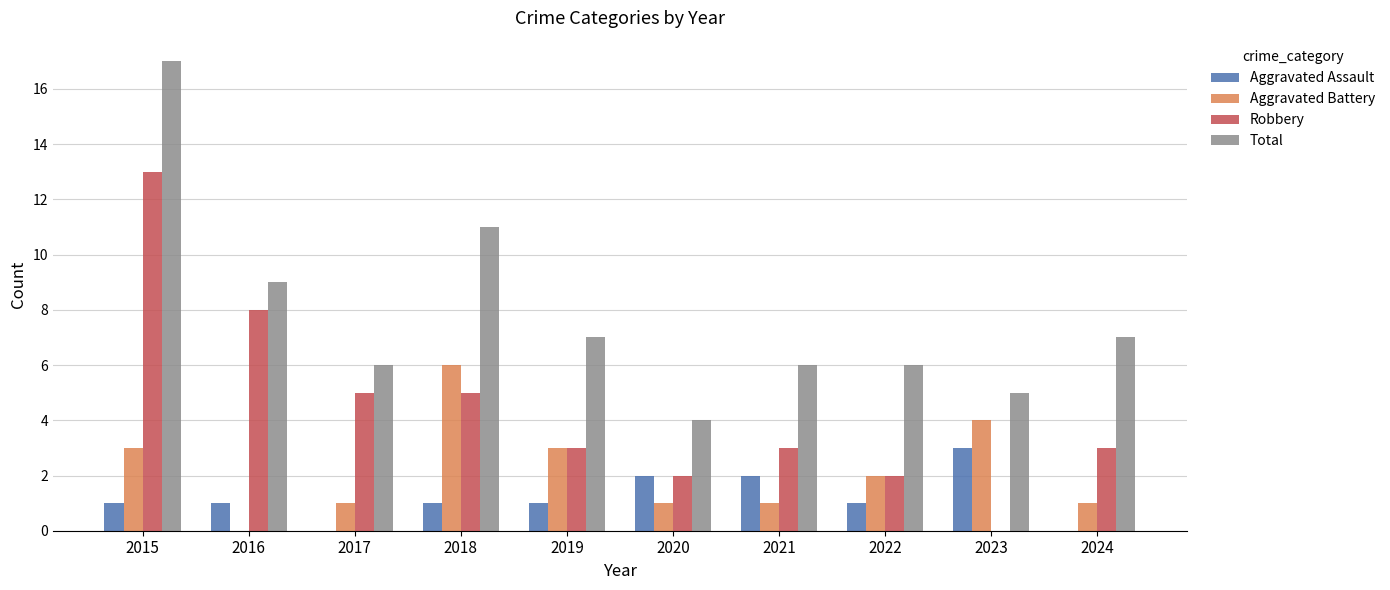

Reading left to right, extract all data points from this chart.

Aggravated Assault: 2015=1	2016=1	2017=0	2018=1	2019=1	2020=2	2021=2	2022=1	2023=3	2024=0
Aggravated Battery: 2015=3	2016=0	2017=1	2018=6	2019=3	2020=1	2021=1	2022=2	2023=4	2024=1
Robbery: 2015=13	2016=8	2017=5	2018=5	2019=3	2020=2	2021=3	2022=2	2023=0	2024=3
Total: 2015=17	2016=9	2017=6	2018=11	2019=7	2020=4	2021=6	2022=6	2023=5	2024=7